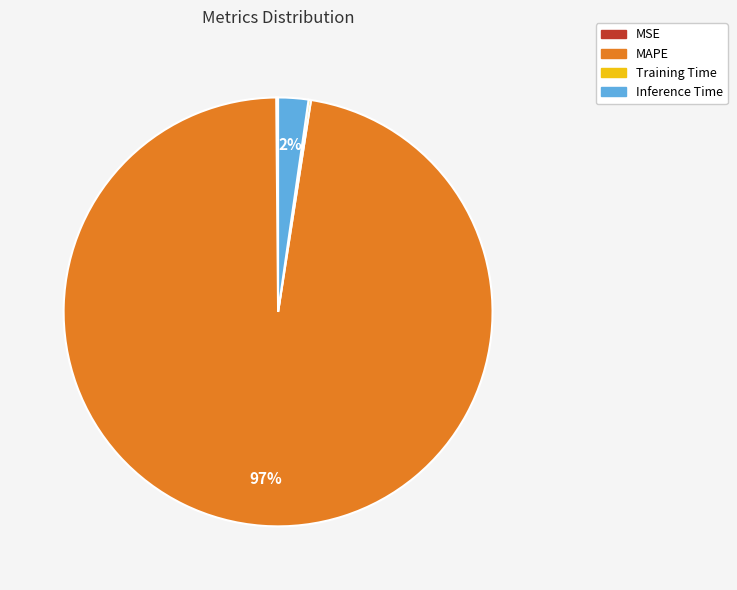

Is the sum of Inference Time and MAPE greater than half?

Yes